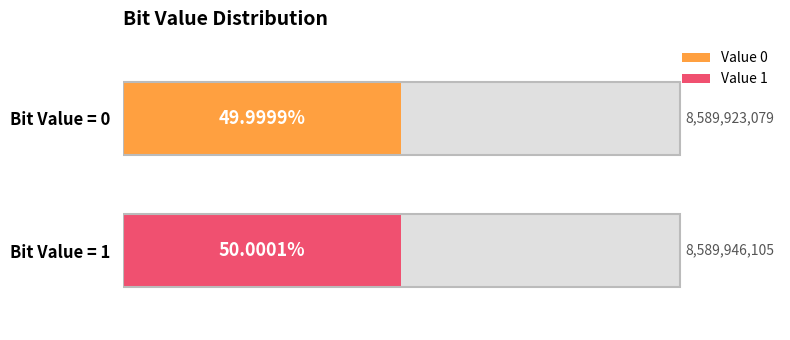

How many data points are less than 8589946105?

1